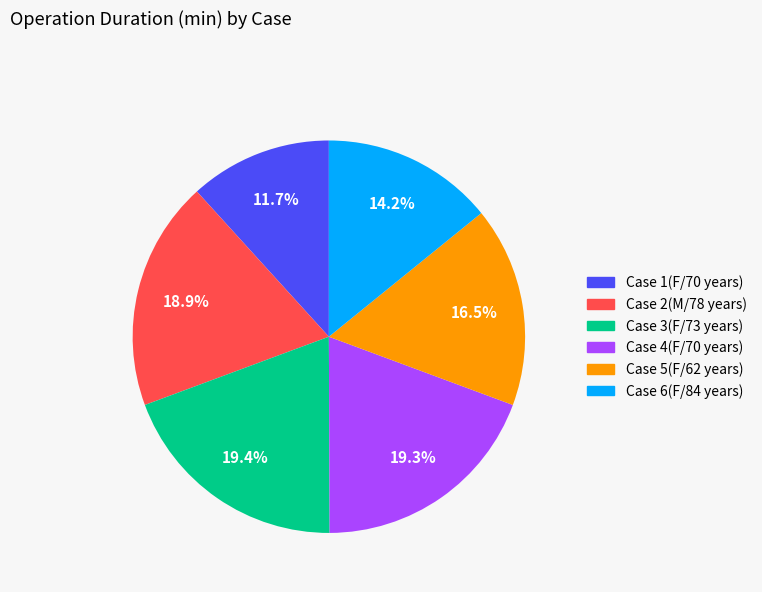

Does Case 5(F/62 years) represent more than half of the total?

No